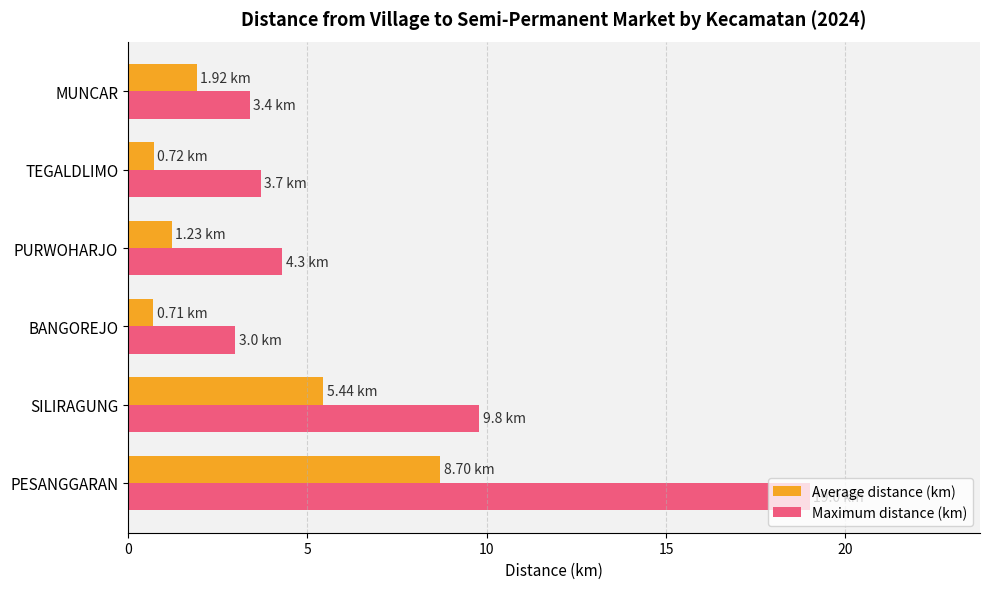

What is the sum of the Average distance (km) values at PURWOHARJO and TEGALDLIMO?

1.9